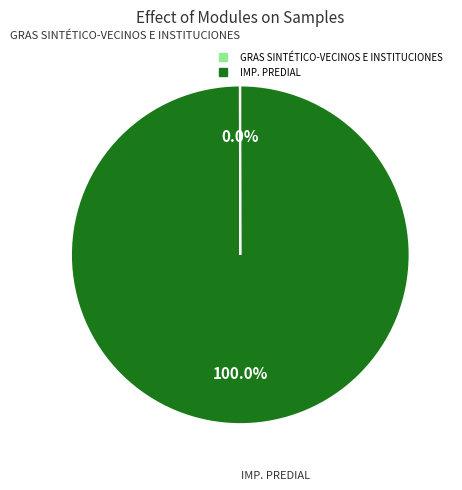

To the nearest percent, what is the average slice percentage?

50%